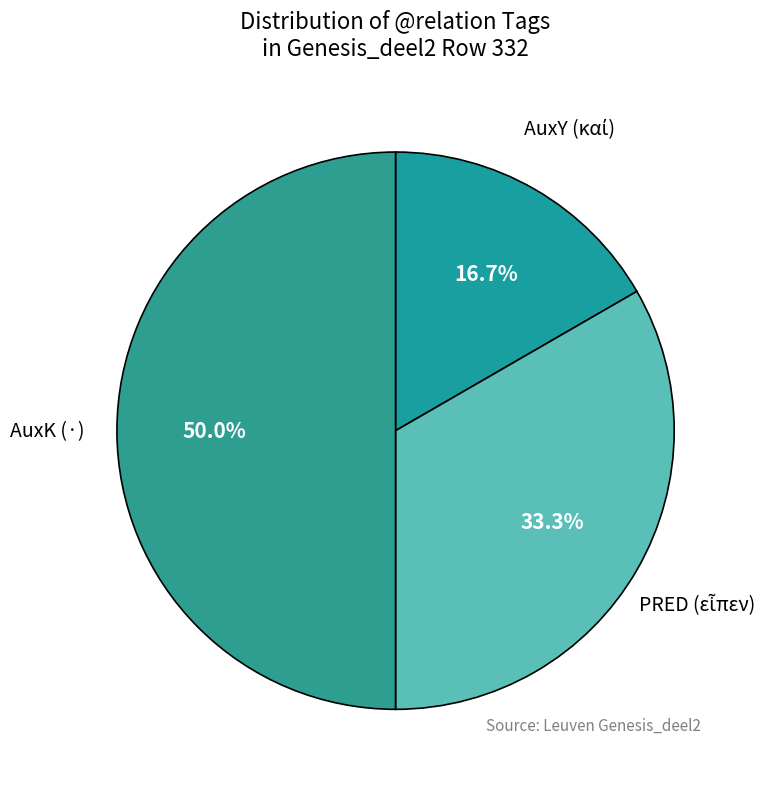

How many slices are in this pie chart?

3